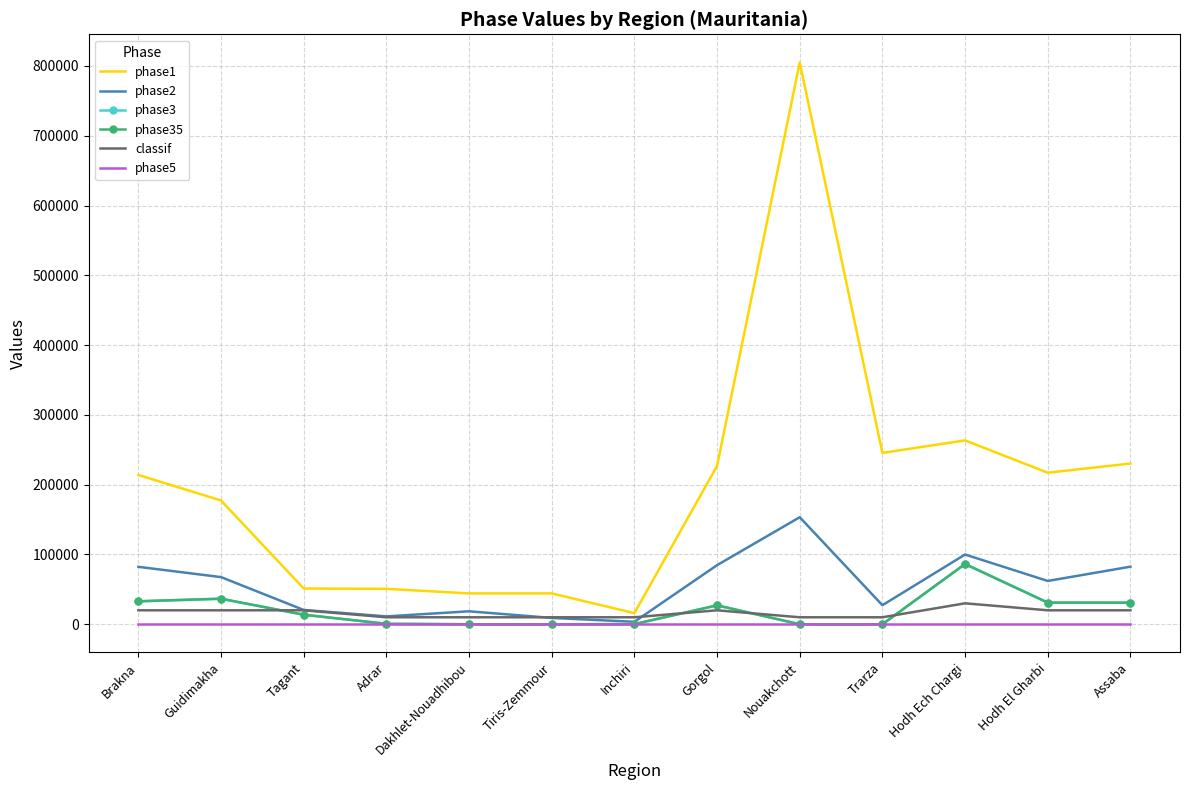

Which category has the highest value in the phase5 series?

Brakna